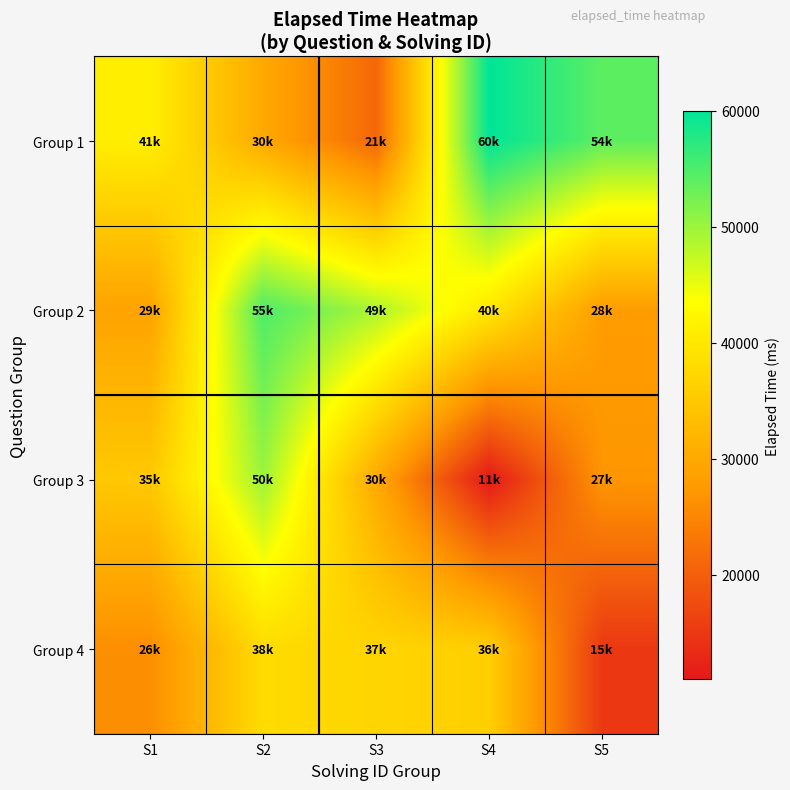

At how many categories does at least one series exceed 35884?

5